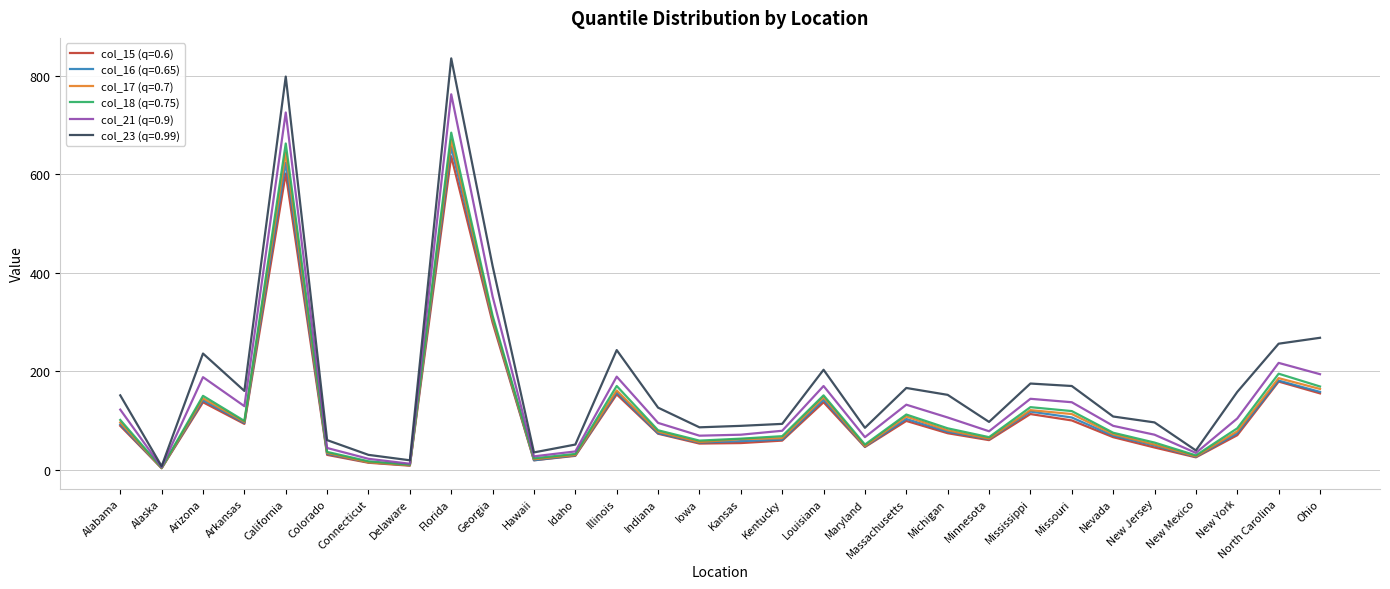

What are all the series names shown in the legend?

col_15 (q=0.6), col_16 (q=0.65), col_17 (q=0.7), col_18 (q=0.75), col_21 (q=0.9), col_23 (q=0.99)